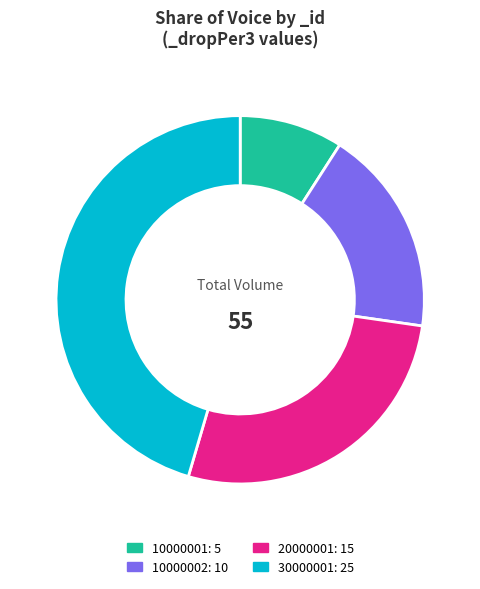

Does 10000002 represent more than half of the total?

No